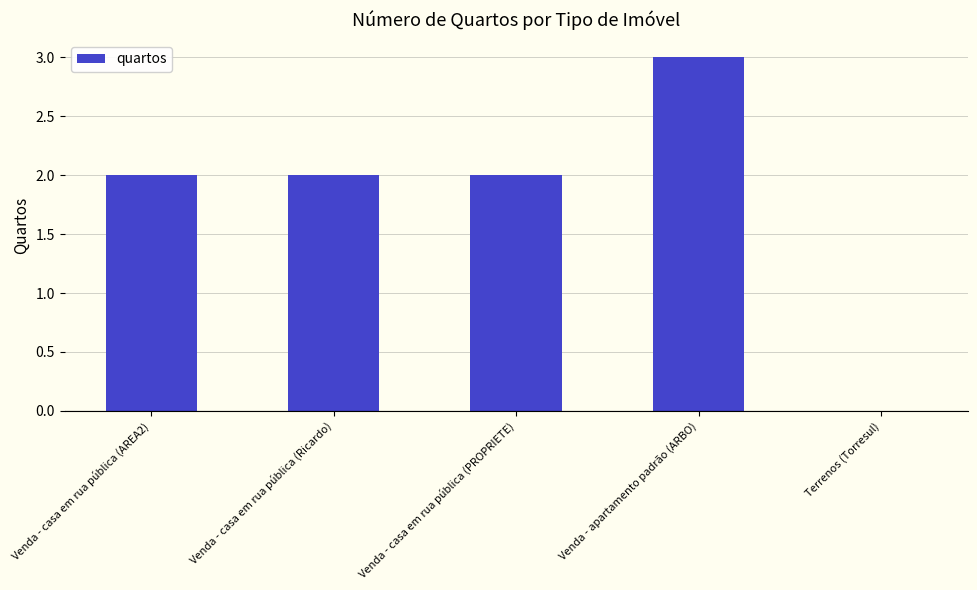

Which has a higher value, Venda - casa em rua pública (Ricardo) or Venda - apartamento padrão (ARBO)?

Venda - apartamento padrão (ARBO)